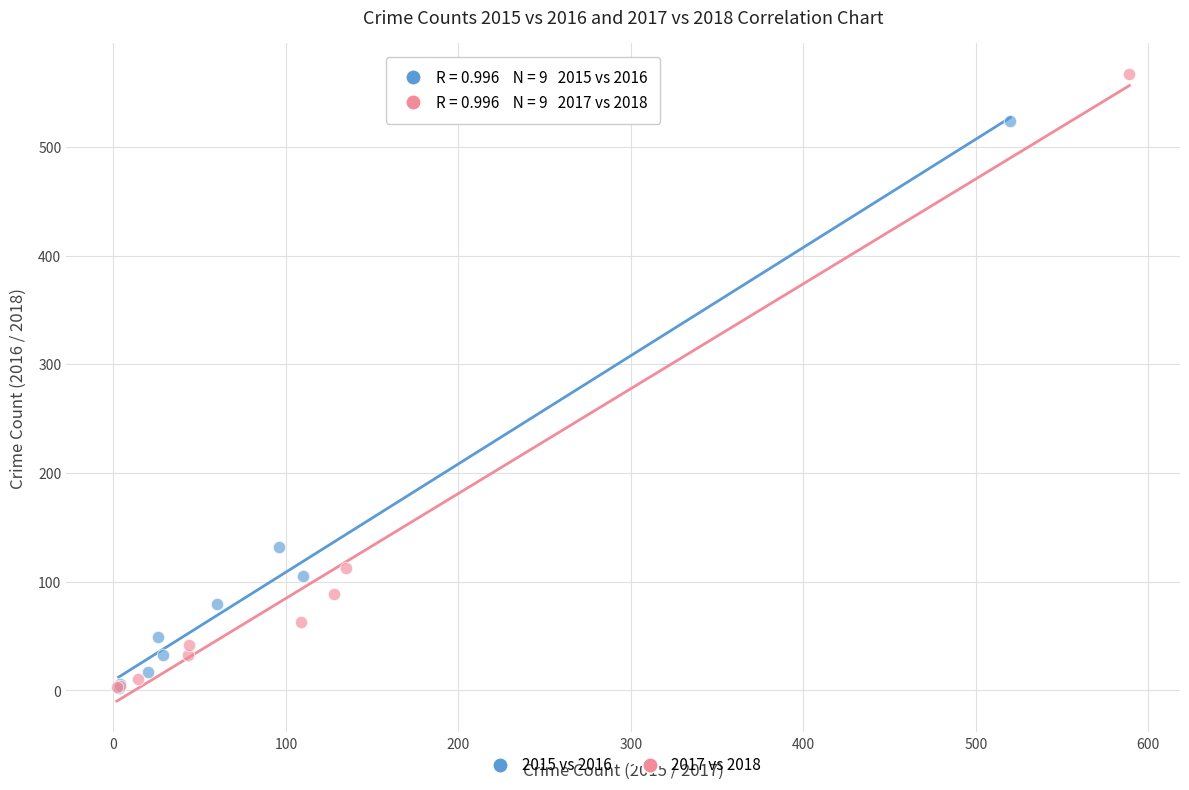

Which series has the widest spread of Y values?

2017 vs 2018